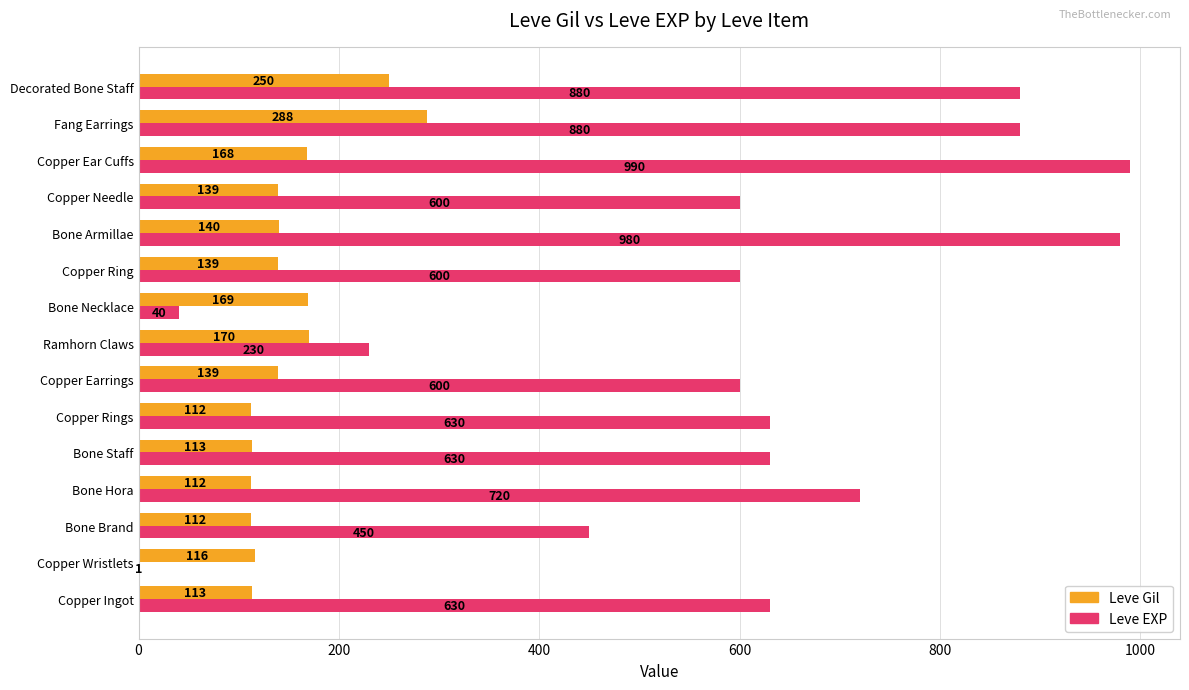

What is the sum of all Leve EXP values?

8861